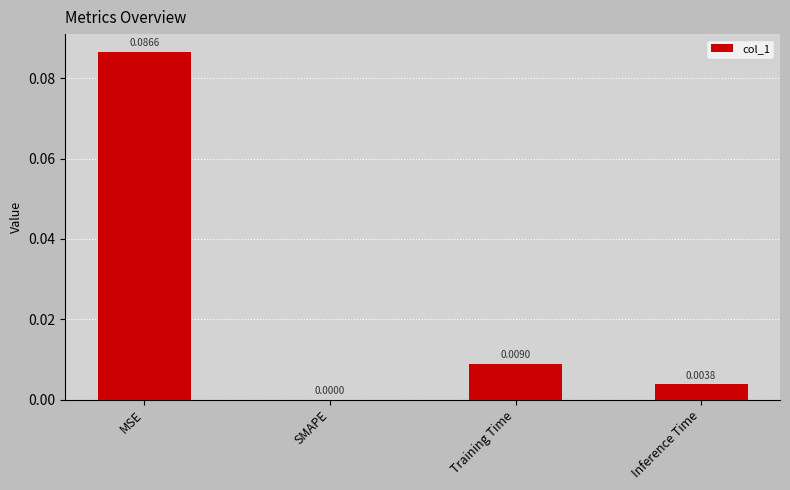

At which category does the chart reach its peak across all series?

MSE